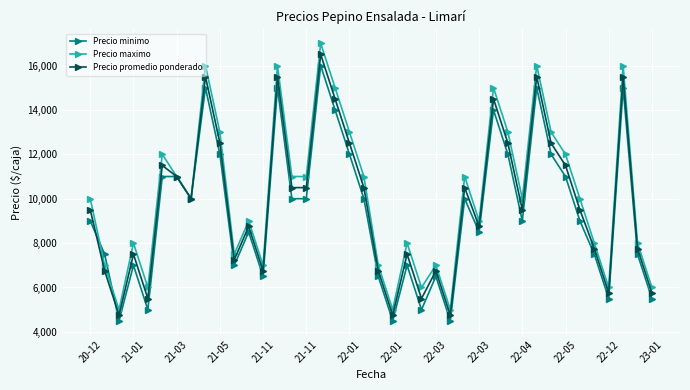

Which series has the largest total across all categories?

Precio maximo